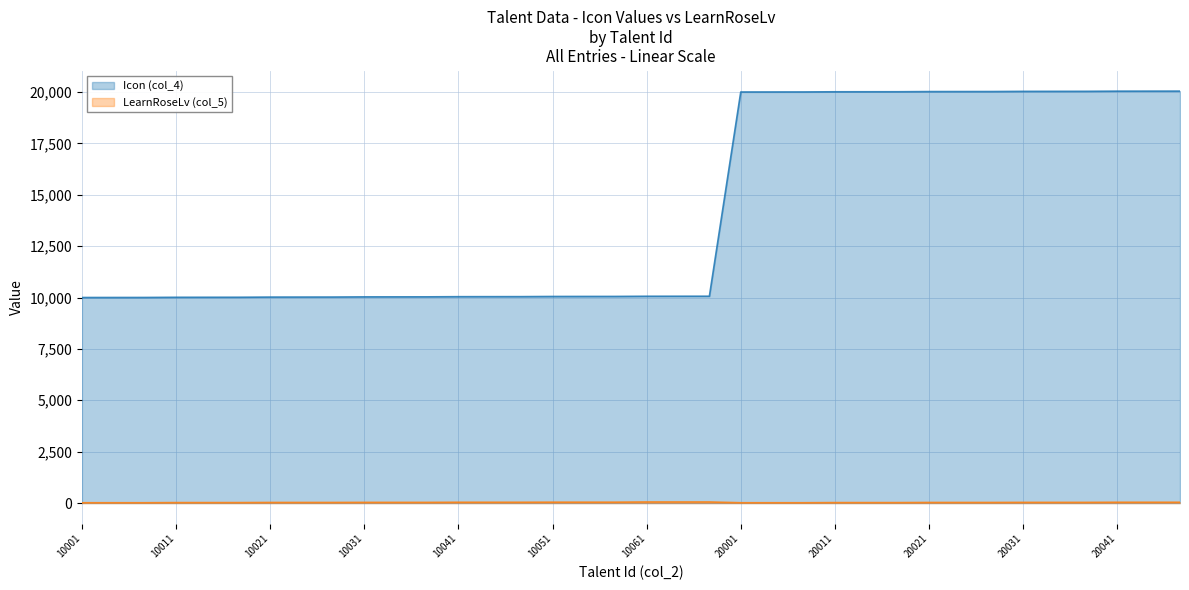

What is the smallest value displayed?

15